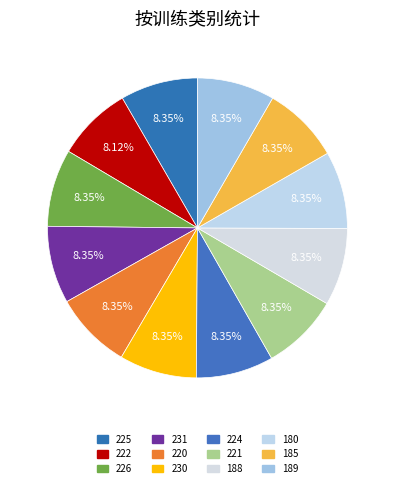

How many slices are in this pie chart?

12